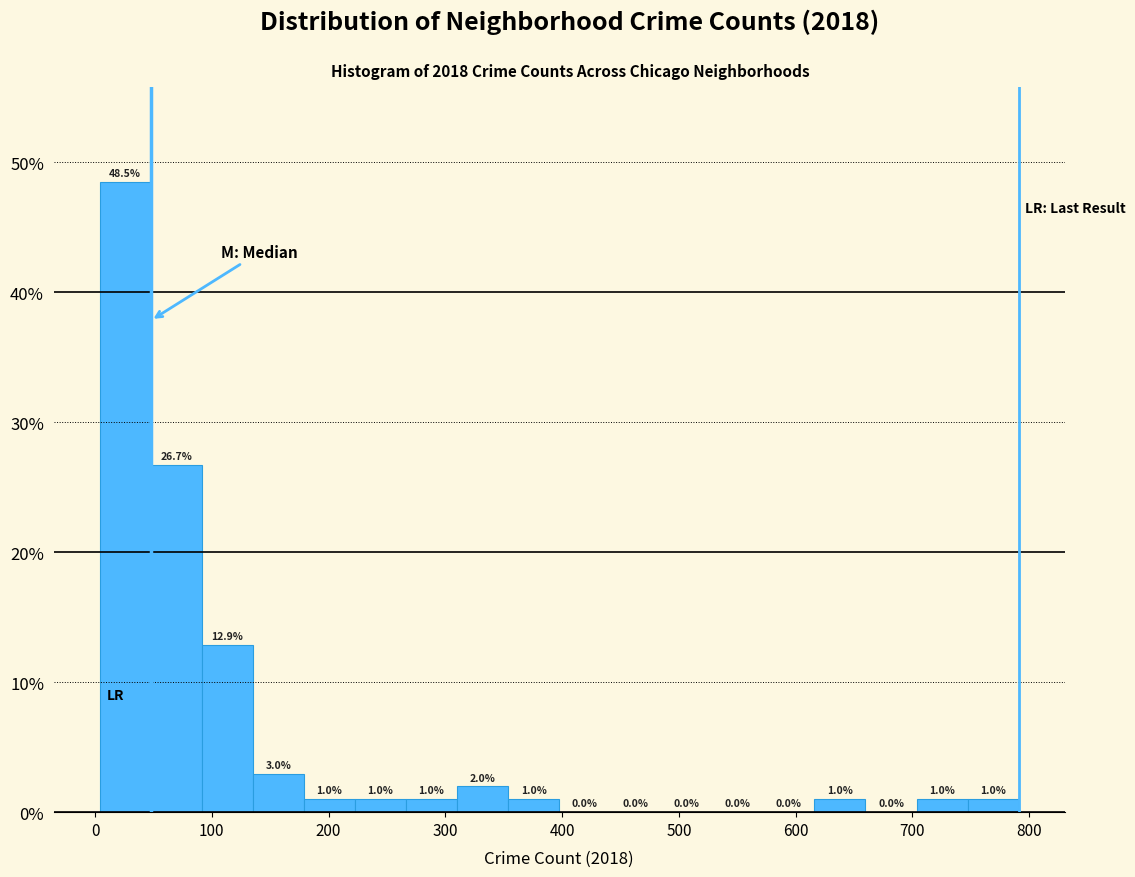

Reading left to right, transcribe this chart: for each bar, give the range it covers on the x-axis and its height. The bar edges are not printed on the chart, so give them approximately, as read against the axis.

0 to 50: 48.5
50 to 90: 26.7
90 to 140: 12.9
140 to 180: 3.0
180 to 220: 1.0
220 to 270: 1.0
270 to 310: 1.0
310 to 350: 2.0
350 to 400: 1.0
400 to 440: 0.0
440 to 480: 0.0
480 to 530: 0.0
530 to 570: 0.0
570 to 620: 0.0
620 to 660: 1.0
660 to 700: 0.0
700 to 750: 1.0
750 to 790: 1.0